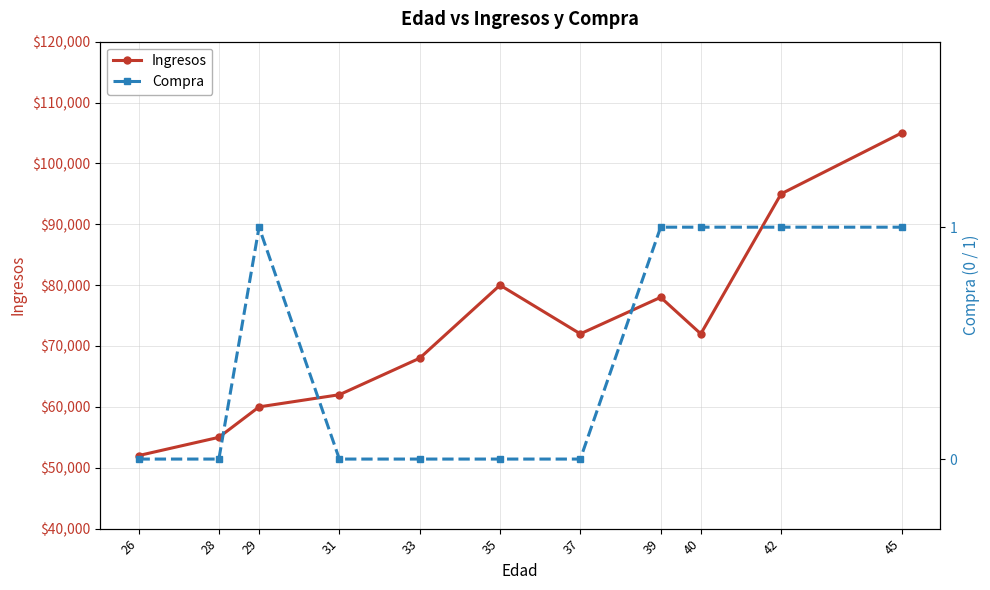

At which category is the sum across all series the highest?

45